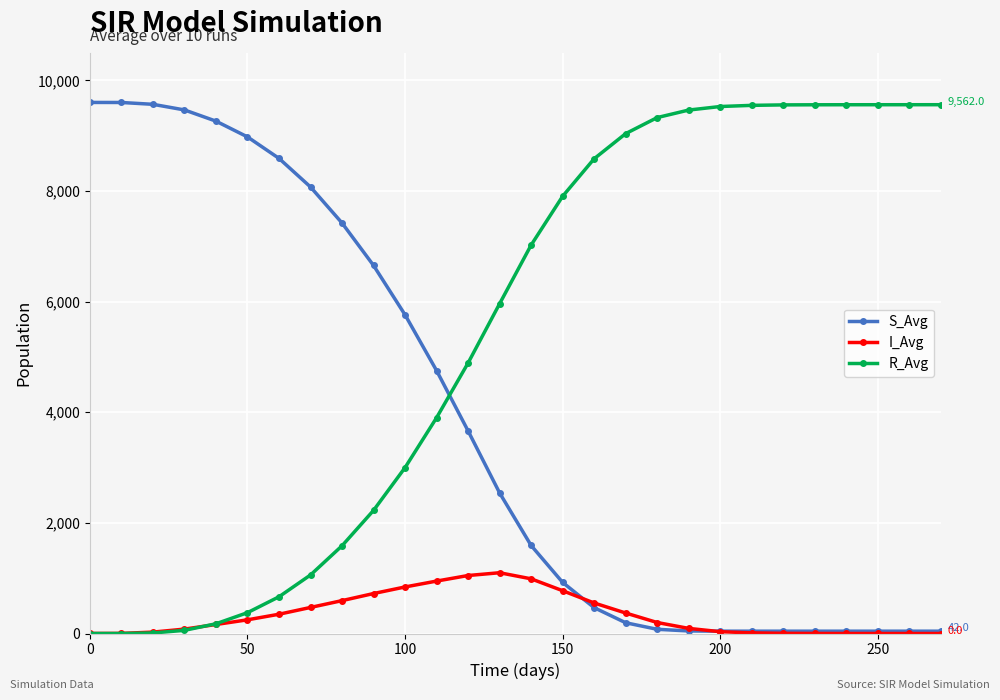

What is the maximum value shown in the chart?

9603.0